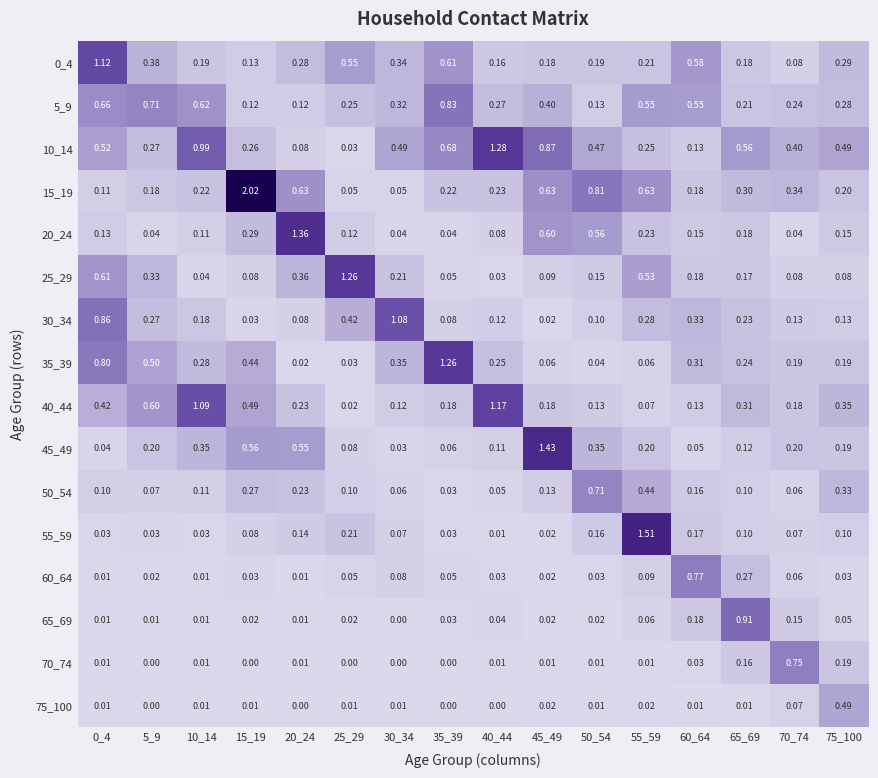

At how many categories does at least one series exceed 1?

10